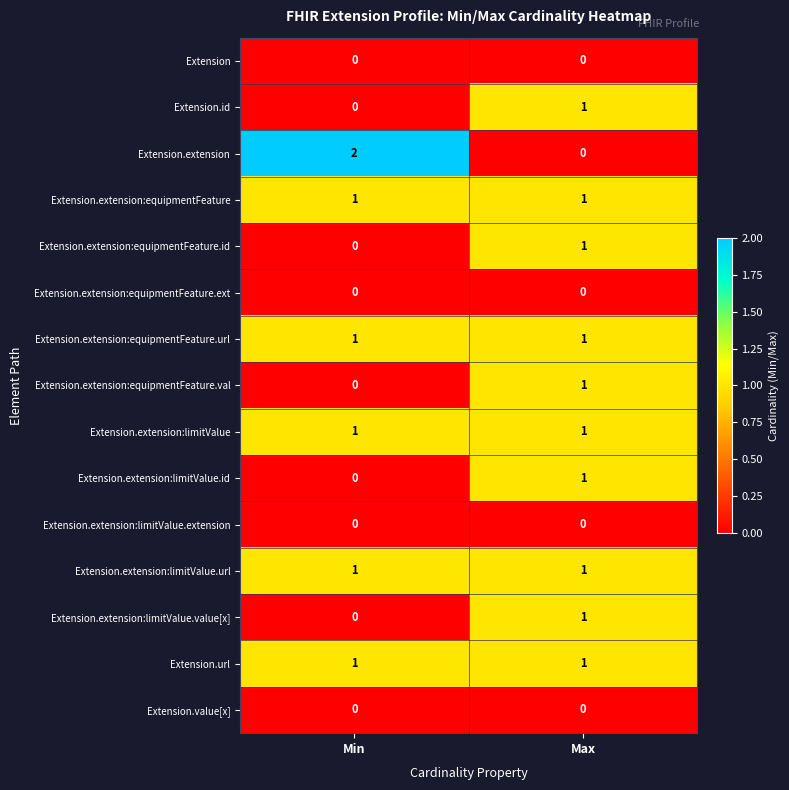

Reading right to left, extract all data points from this chart.

Extension: Max=0	Min=0
Extension.id: Max=1	Min=0
Extension.extension: Max=0	Min=2
Extension.extension:equipmentFeature: Max=1	Min=1
Extension.extension:equipmentFeature.id: Max=1	Min=0
Extension.extension:equipmentFeature.ext: Max=0	Min=0
Extension.extension:equipmentFeature.url: Max=1	Min=1
Extension.extension:equipmentFeature.val: Max=1	Min=0
Extension.extension:limitValue: Max=1	Min=1
Extension.extension:limitValue.id: Max=1	Min=0
Extension.extension:limitValue.extension: Max=0	Min=0
Extension.extension:limitValue.url: Max=1	Min=1
Extension.extension:limitValue.value[x]: Max=1	Min=0
Extension.url: Max=1	Min=1
Extension.value[x]: Max=0	Min=0